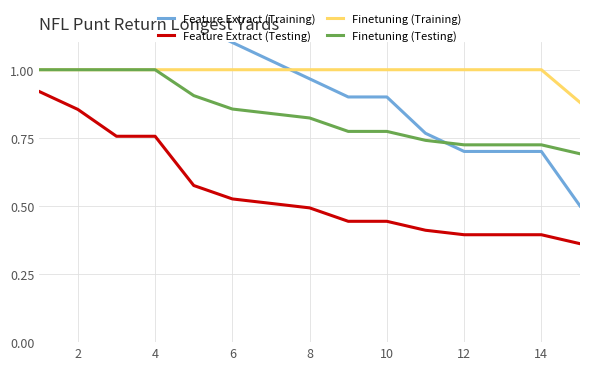

True or false: Feature Extract (Testing) and Finetuning (Training) cross at least once.

False